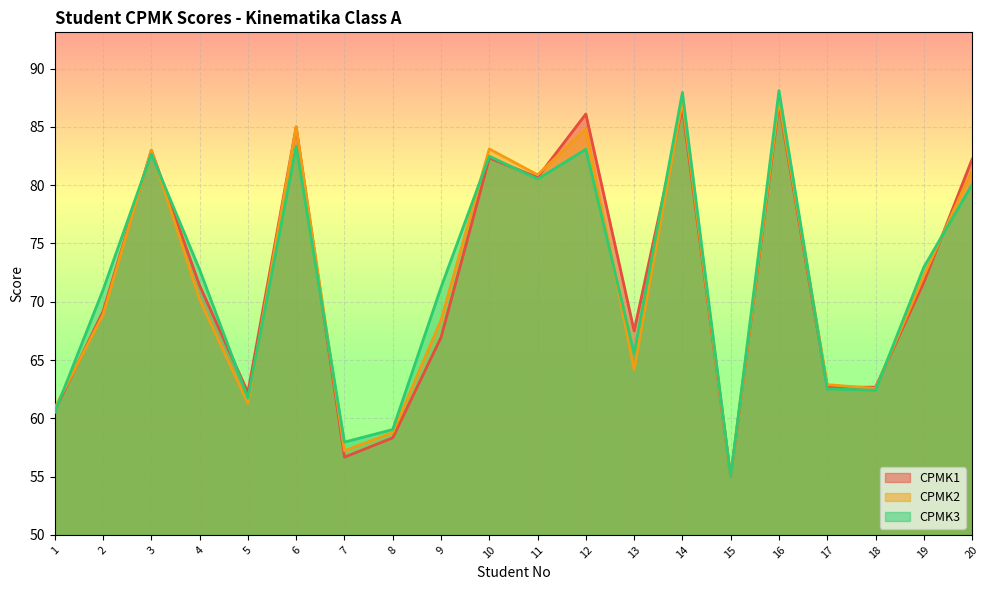

True or false: CPMK2 has more than 2 points higher than both neighbors.

True